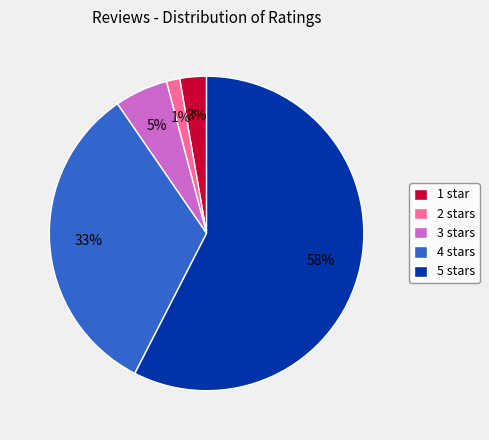

To the nearest percent, what is the combined percentage of 5 stars and 2 stars?

59%